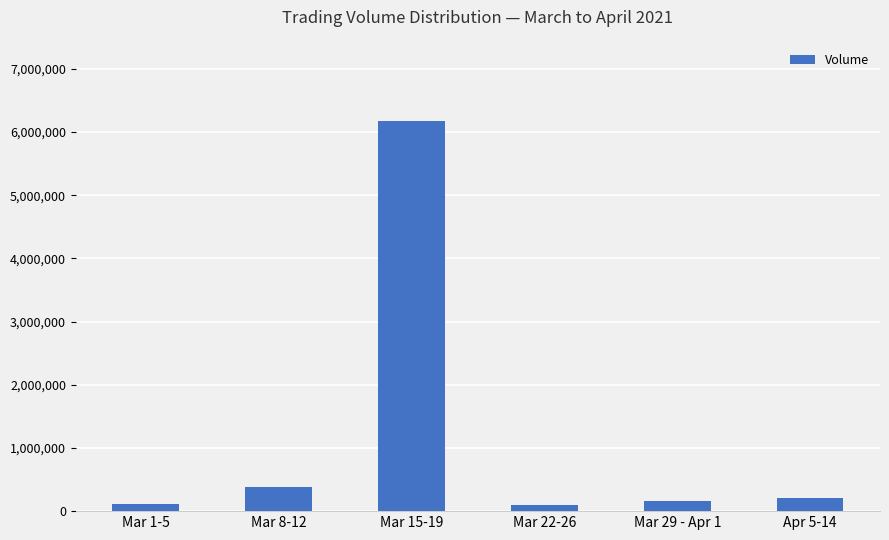

True or false: the data shows 103100 at Mar 22-26.

True